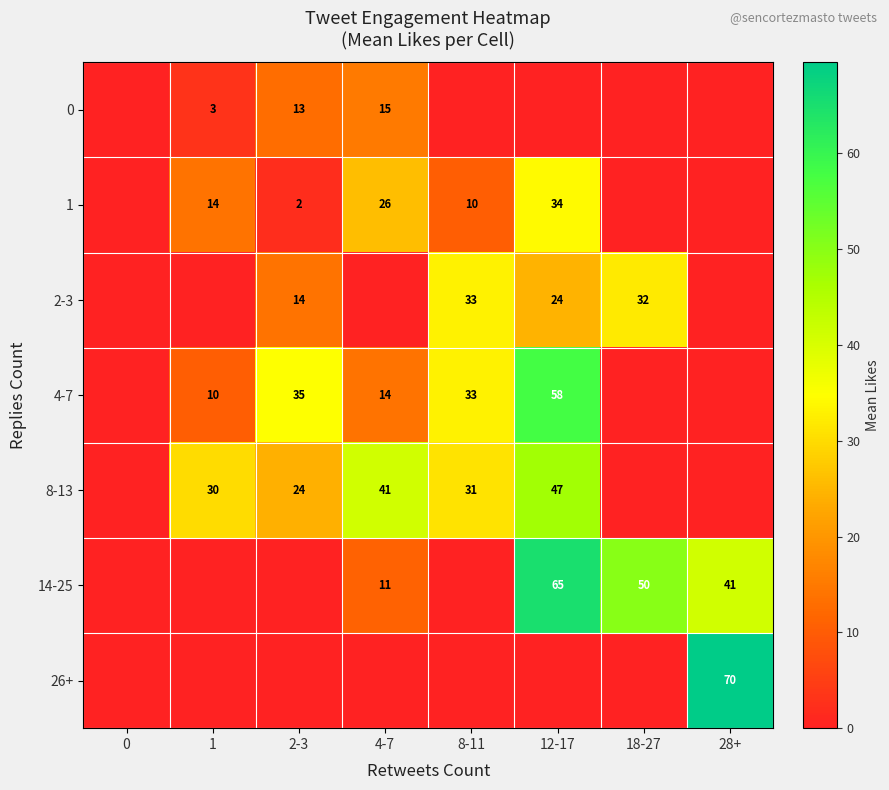

At how many categories does at least one series exceed 48?

3